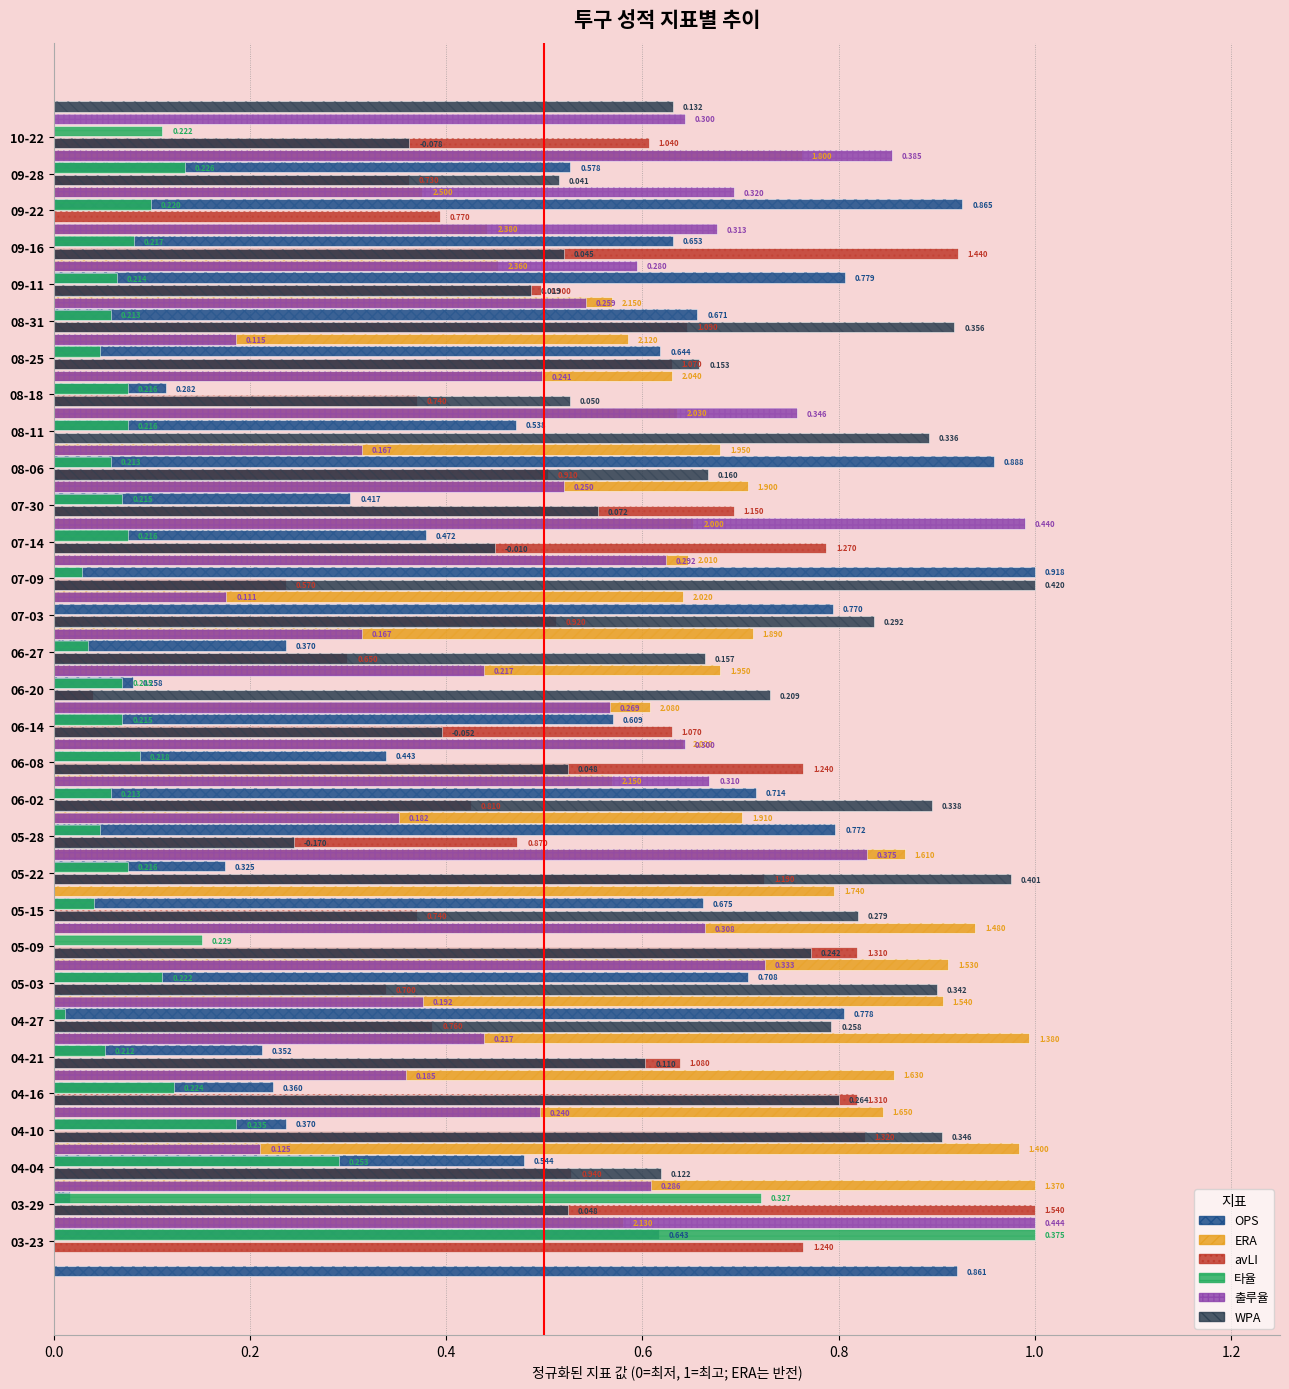

What is the difference between the WPA values at 07-14 and 08-31?

0.5